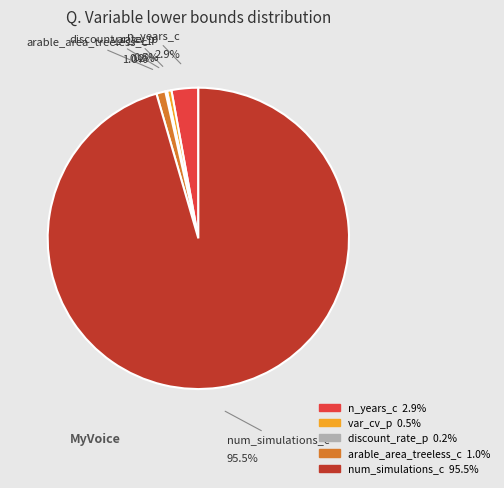

Which slice is the largest?

num_simulations_c